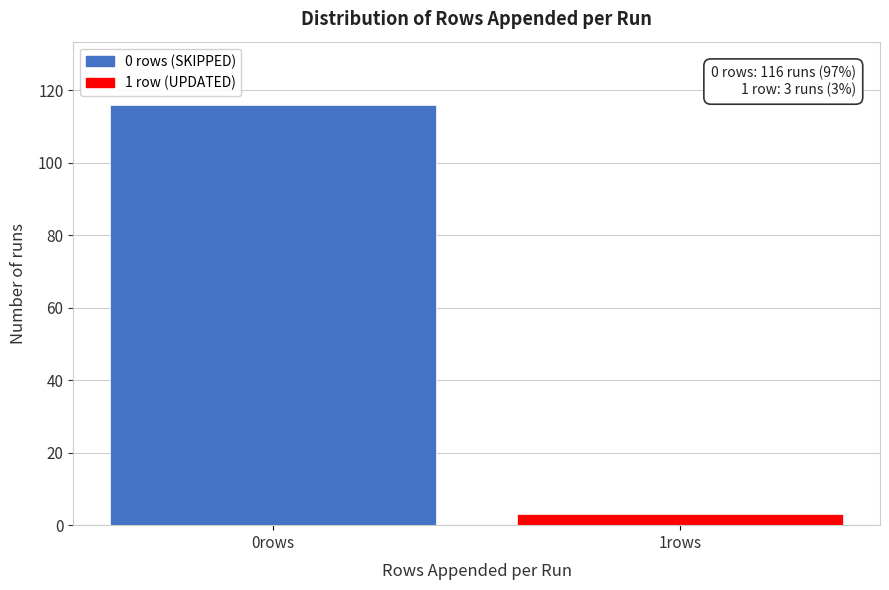

Reading left to right, what are all the values shown in this chart?

116	3